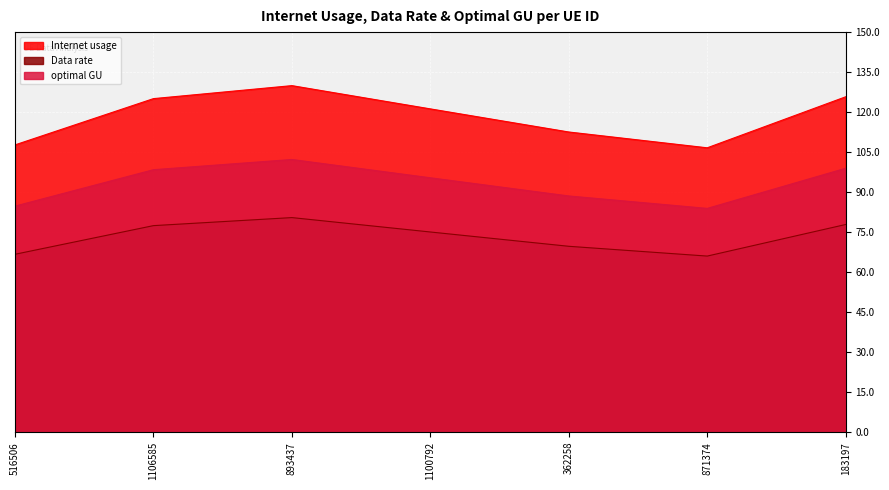

What position from the left is 893437?

3